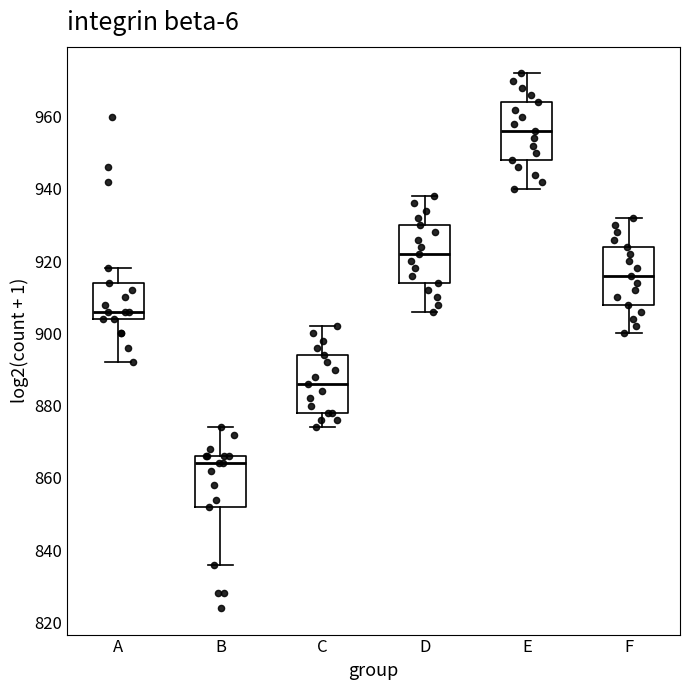

Reading left to right, transcribe this box plot: for each box, give where its median line is, the range the box spans, and where its two whiskers end, as read against the y-axis. The values are not printed on the chart, so give them approximately, as read against the axis.

A: median 906, box 904 to 914, whiskers 892 to 918
B: median 864, box 852 to 866, whiskers 836 to 874
C: median 886, box 878 to 894, whiskers 874 to 902
D: median 922, box 914 to 930, whiskers 906 to 938
E: median 956, box 948 to 964, whiskers 940 to 972
F: median 916, box 908 to 924, whiskers 900 to 932